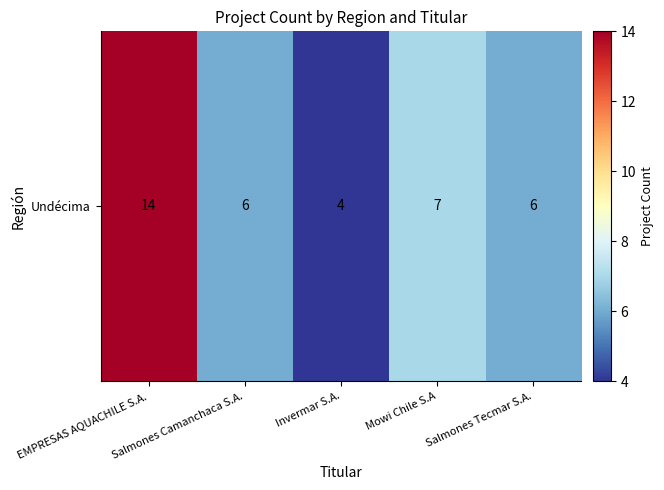

What is the smallest value displayed?

4